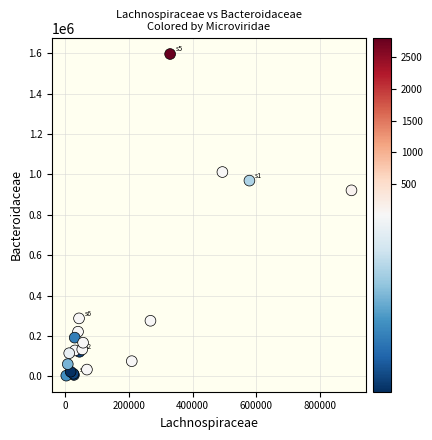

What Y value in the scatter plot is closest to 800125?

921254